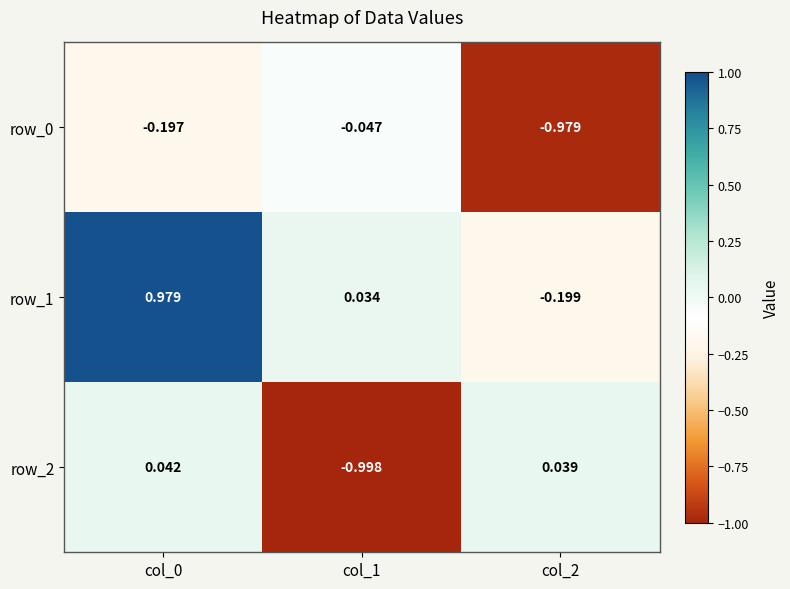

Rank the categories by row_0 value from lowest to highest.

col_2, col_0, col_1